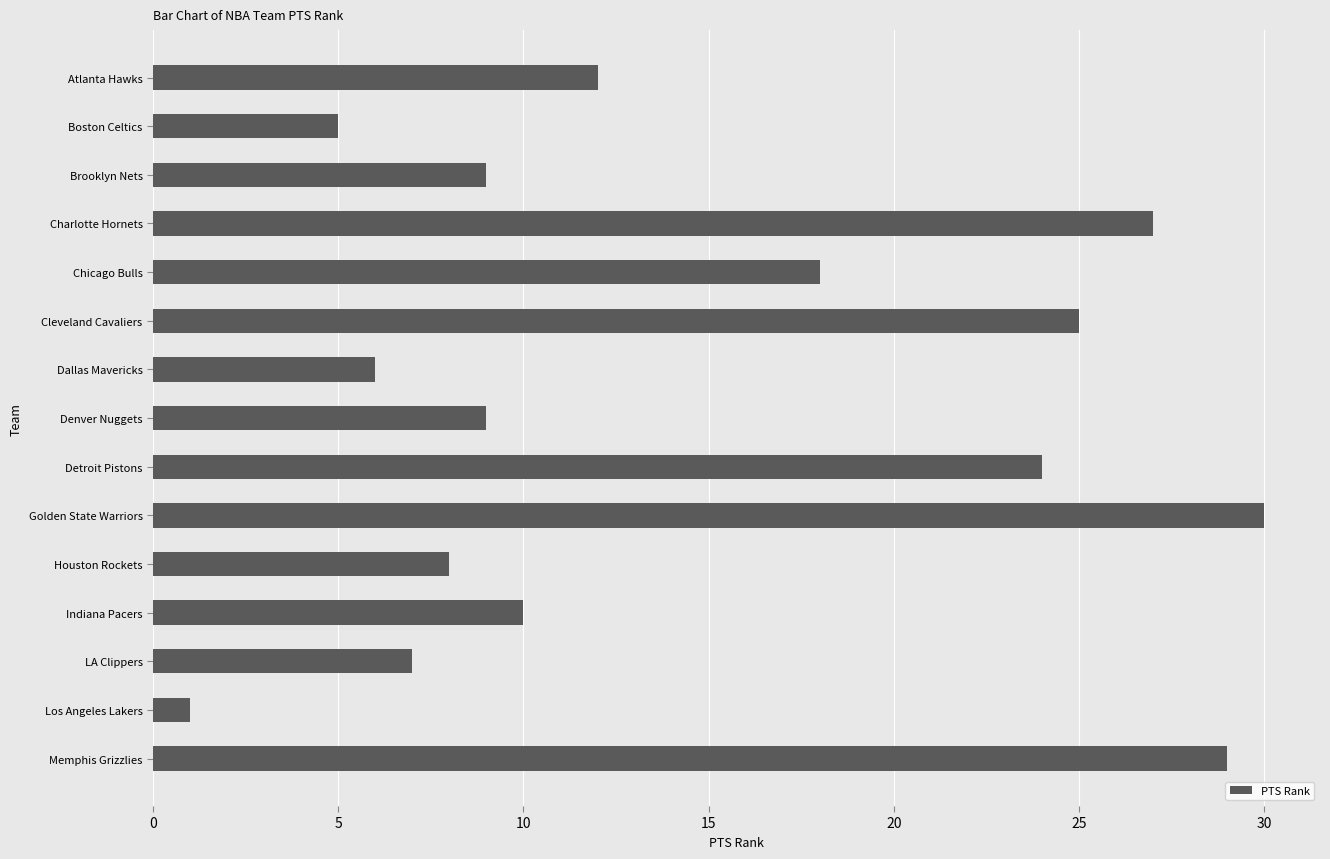

Which has a higher value, Charlotte Hornets or Memphis Grizzlies?

Memphis Grizzlies